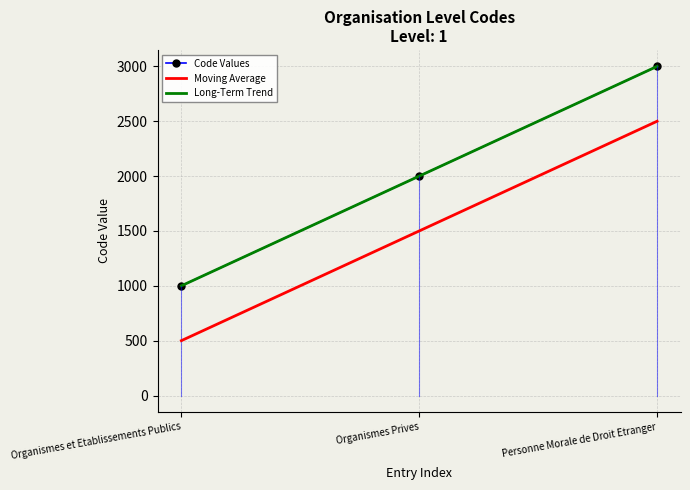

Is it true that Moving Average equals 1500 at Organismes Prives?

True